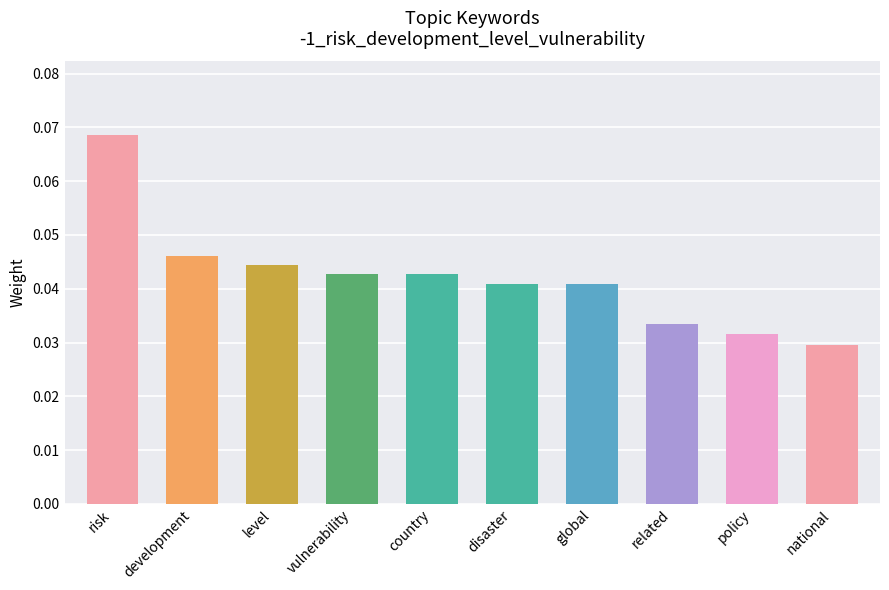

How many values are between 0 and 1?

10